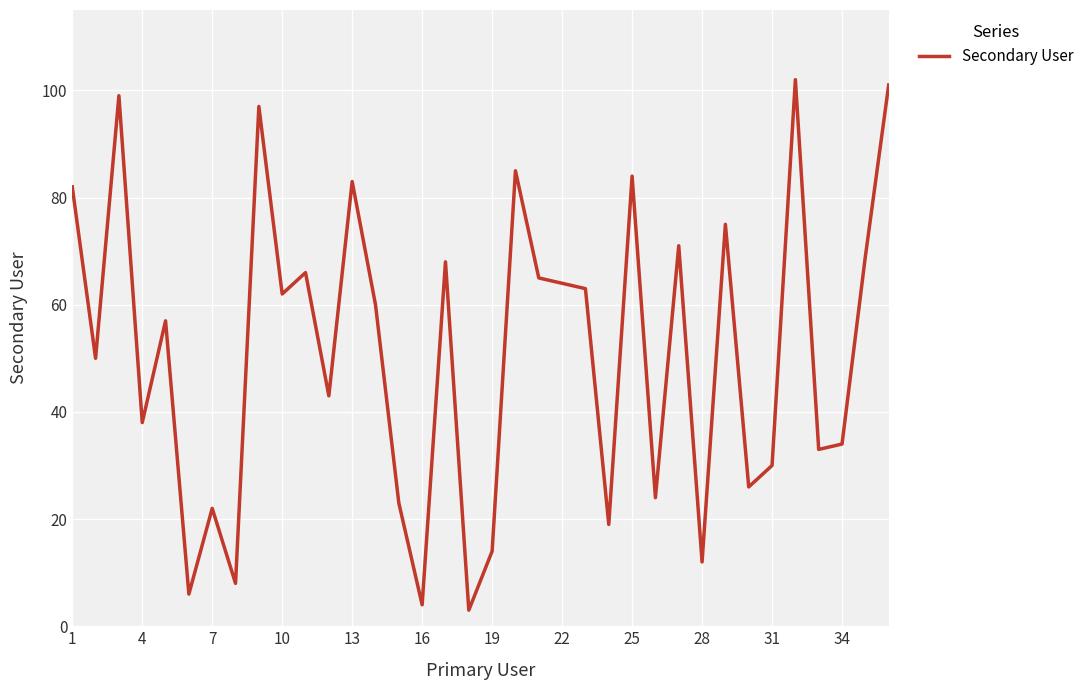

What is the minimum value shown in the chart?

3